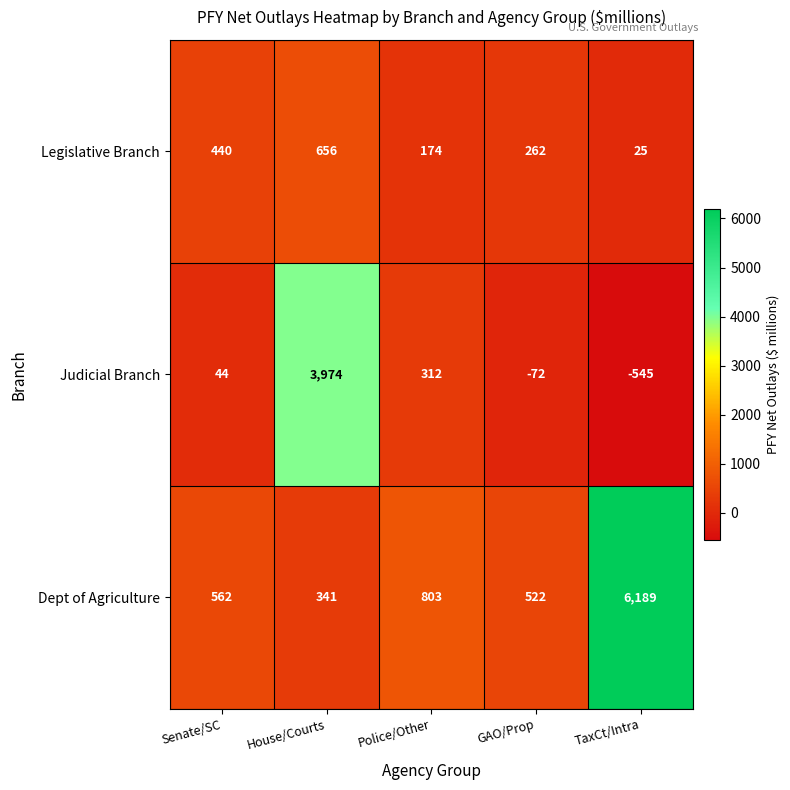

What is the difference between the maximum and second lowest values in the Judicial Branch series?

4046